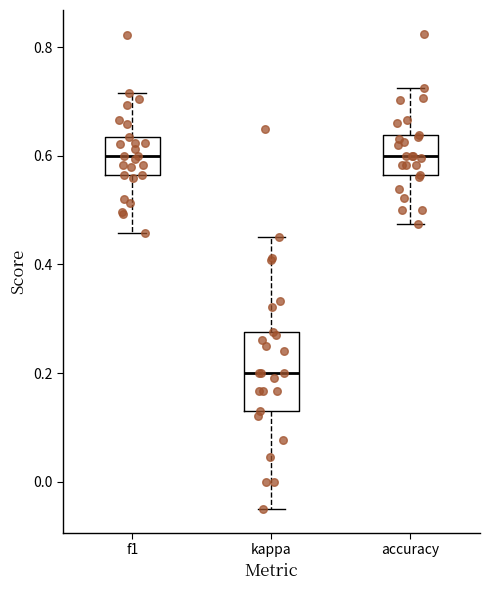

Reading left to right, transcribe this box plot: for each box, give where its median line is, the range the box spans, and where its two whiskers end, as read against the y-axis. The values are not printed on the chart, so give them approximately, as read against the axis.

f1: median 0.60, box 0.56 to 0.64, whiskers 0.46 to 0.72
kappa: median 0.20, box 0.14 to 0.28, whiskers -0.04 to 0.46
accuracy: median 0.60, box 0.56 to 0.64, whiskers 0.48 to 0.72